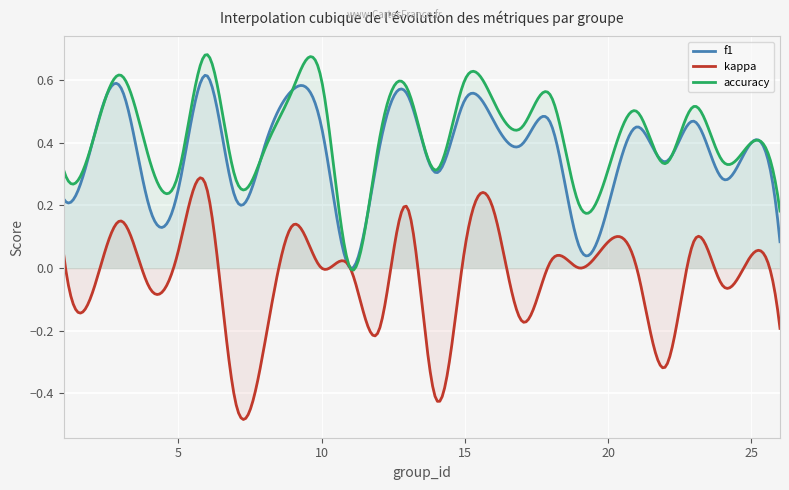

Which series has the largest total across all categories?

accuracy